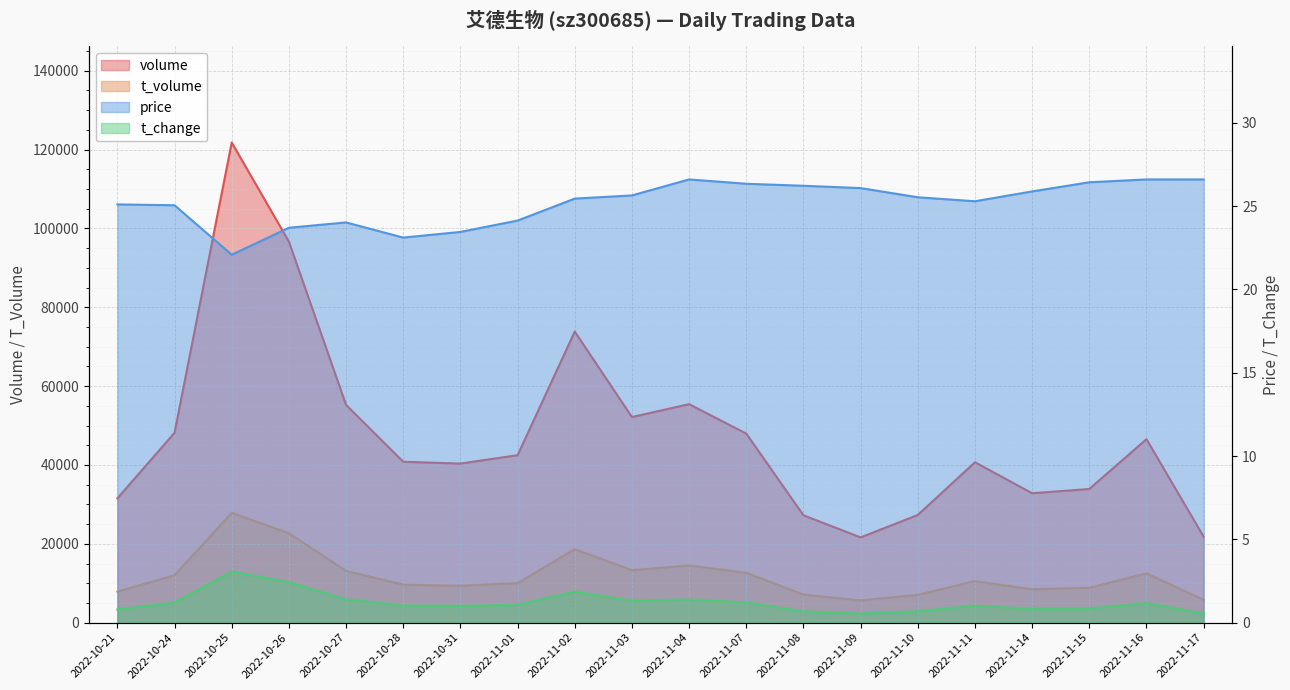

Where is the first local maximum for t_change?

2022-10-25